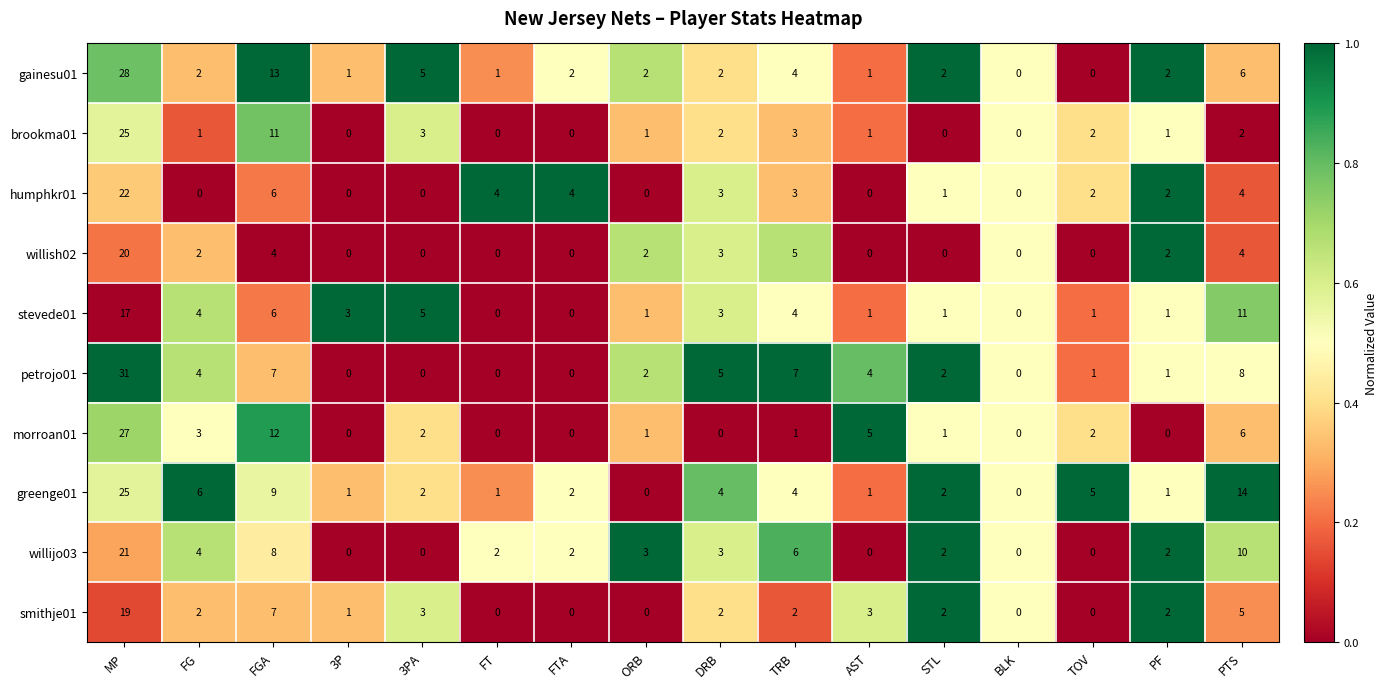

What is the difference between the maximum and minimum values in the morroan01 series?

27